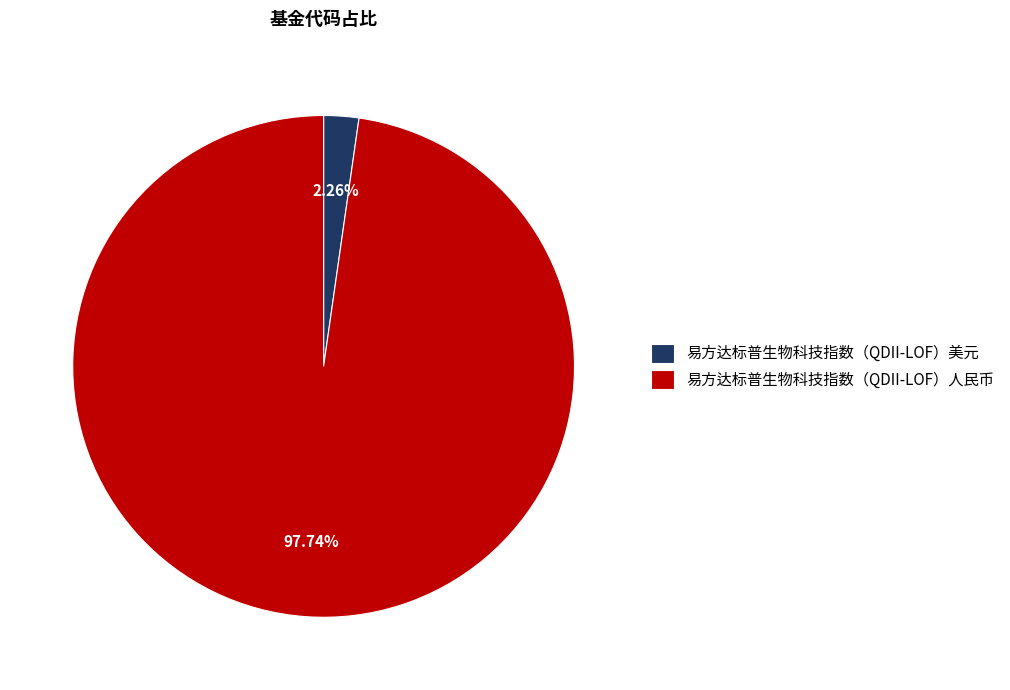

True or false: 易方达标普生物科技指数（QDII-LOF）人民币 accounts for 98% of the total.

True